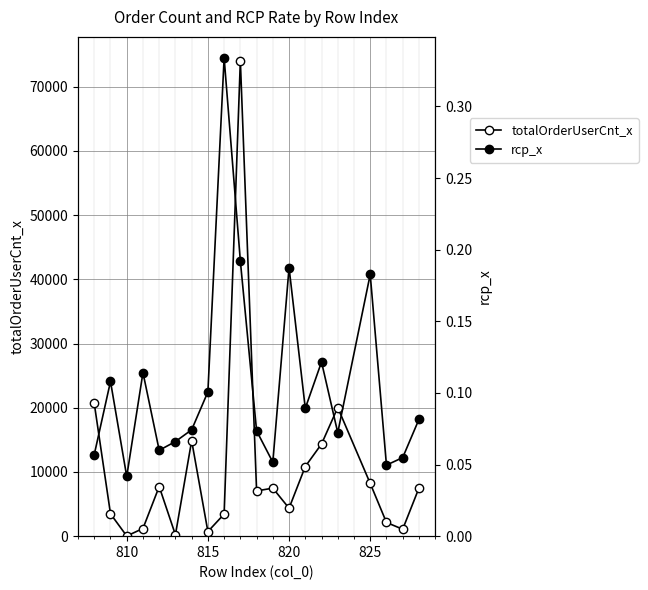

Is this an area chart (filled region under the line)?

No